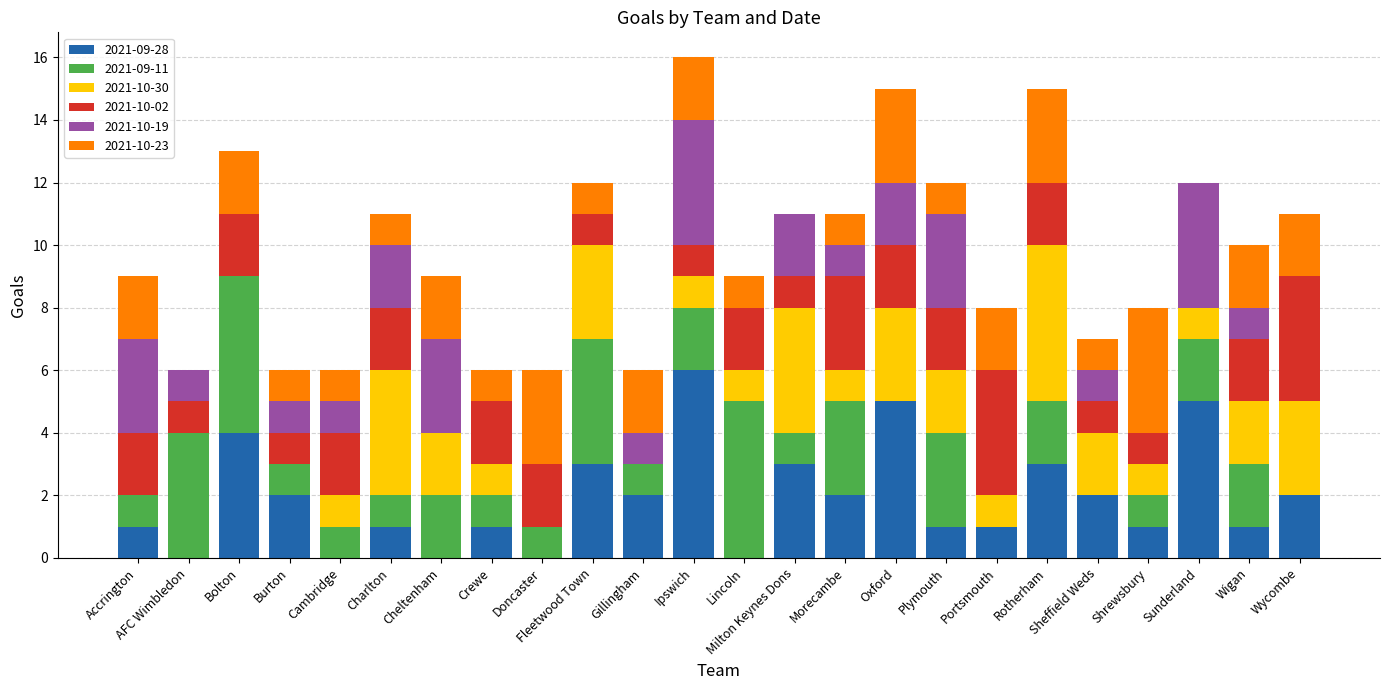

What is the total value across all series at Sunderland?

12